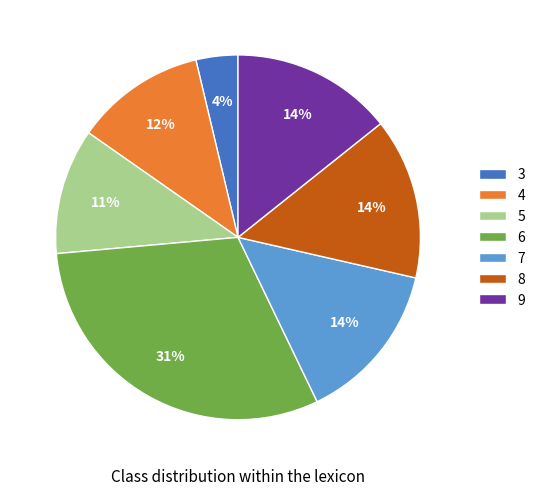

To the nearest percent, what is the difference between the largest and smallest slice percentages?

27%